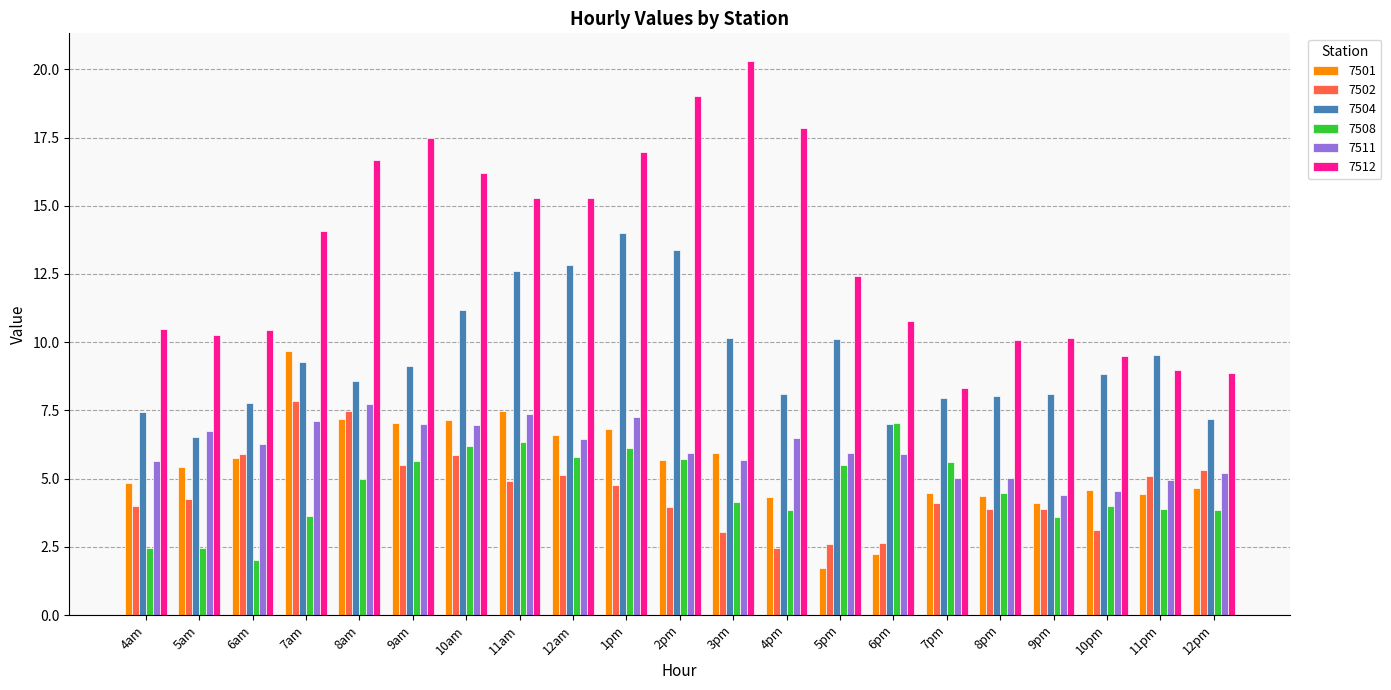

What is the highest value of the 7502 series?

7.8